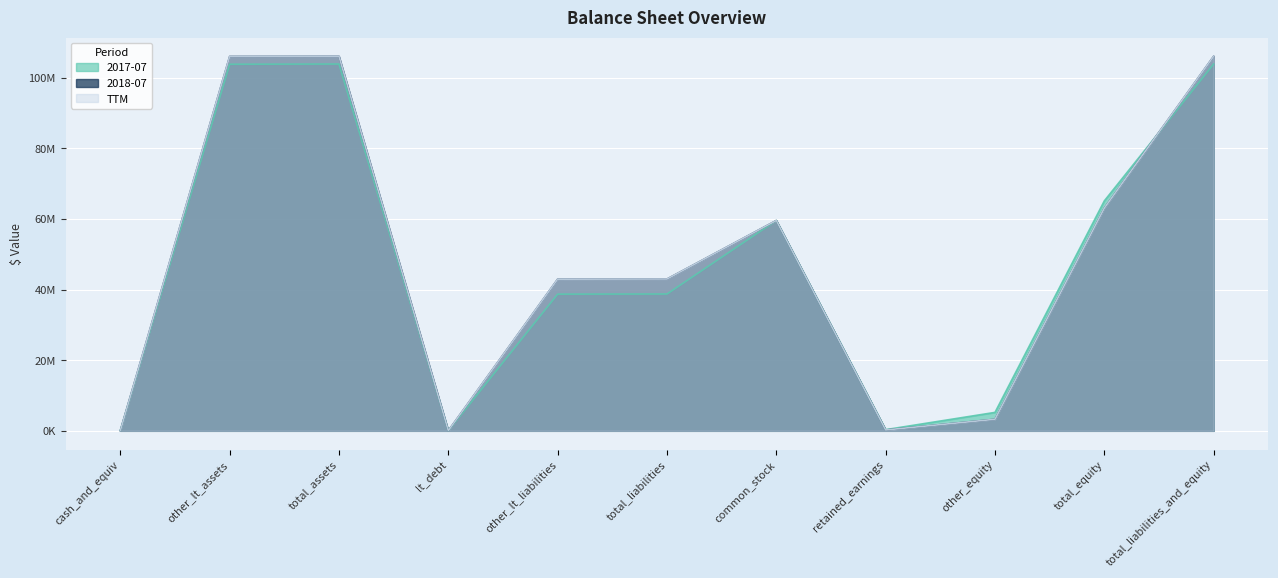

Rank the categories by 2017-07 value from lowest to highest.

lt_debt, cash_and_equiv, retained_earnings, other_equity, other_lt_liabilities, total_liabilities, common_stock, total_equity, other_lt_assets, total_assets, total_liabilities_and_equity